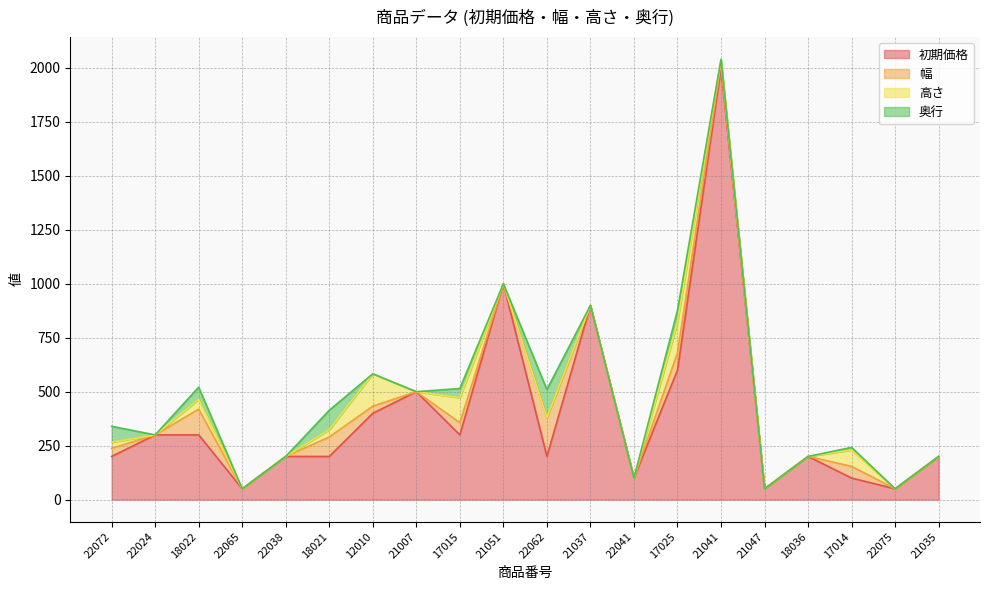

What is the label of the 14th point from the left?

17025